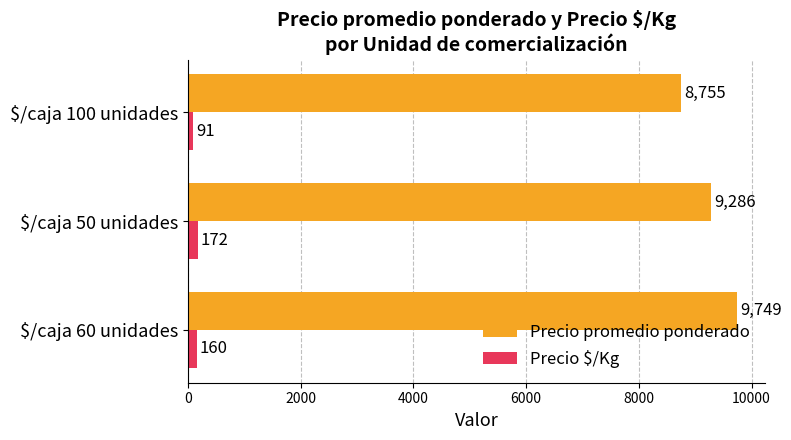

At $/caja 100 unidades, list the series in order from smallest to largest.

Precio $/Kg, Precio promedio ponderado